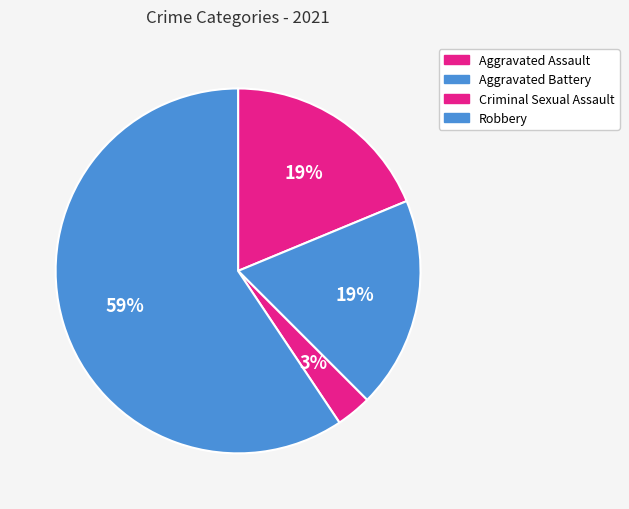

What is the largest slice in the pie chart?

Robbery